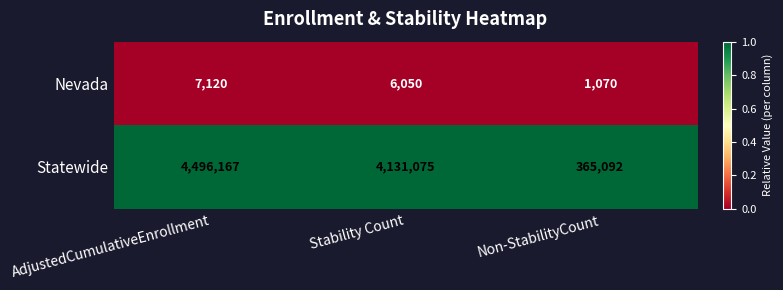

Which category has the lowest value across all series?

Non-StabilityCount